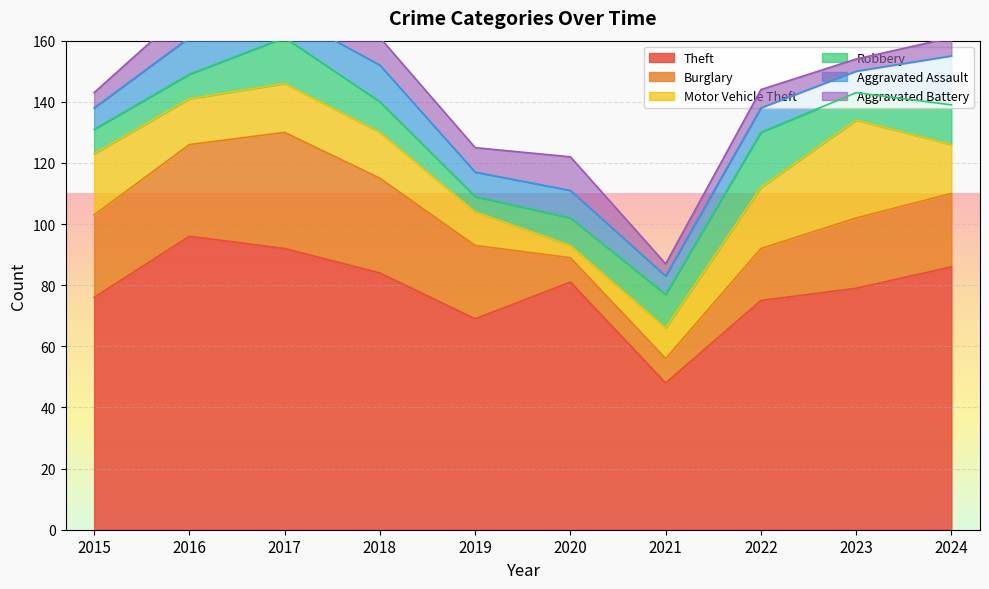

Which series has the largest total across all categories?

Theft